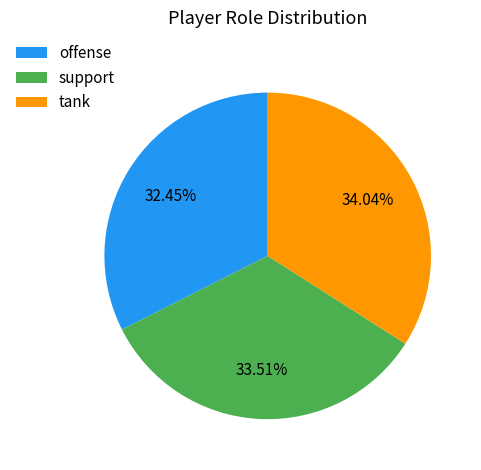

To the nearest percent, what is the difference between the largest and smallest slice percentages?

2%